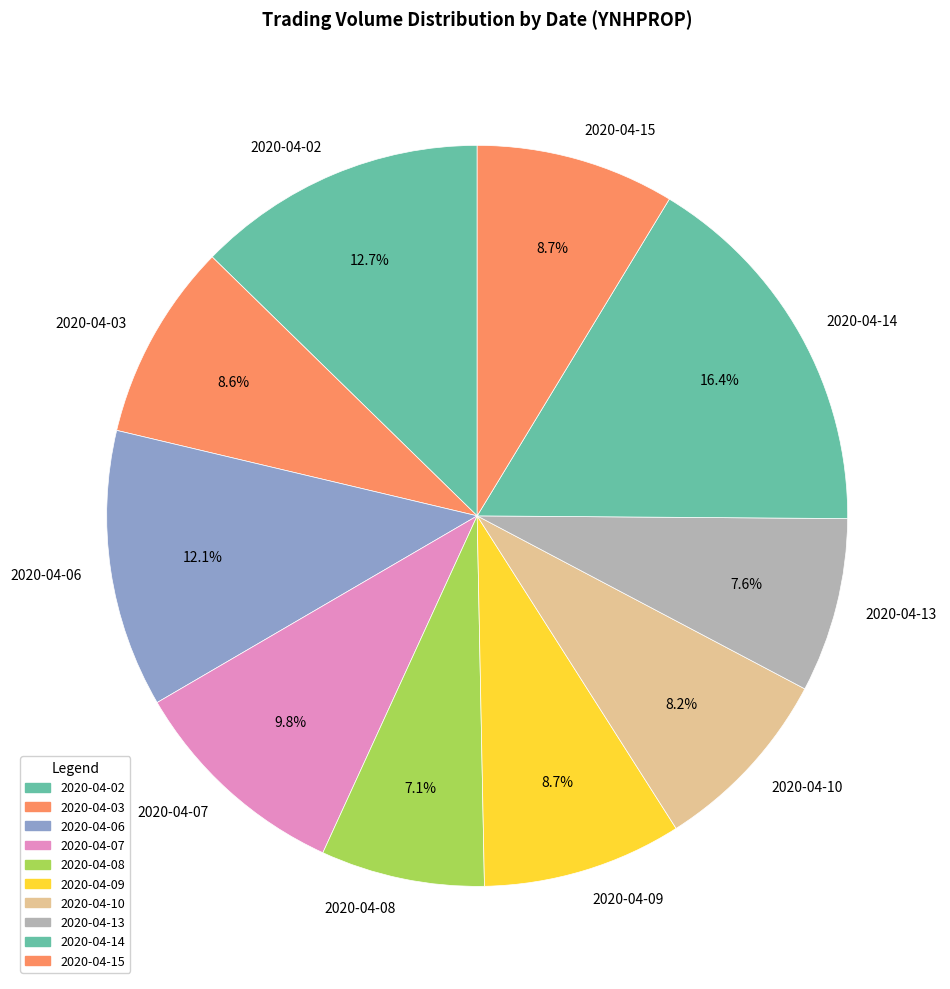

The 2020-04-14 slice represents 16% of the pie. True or false?

True